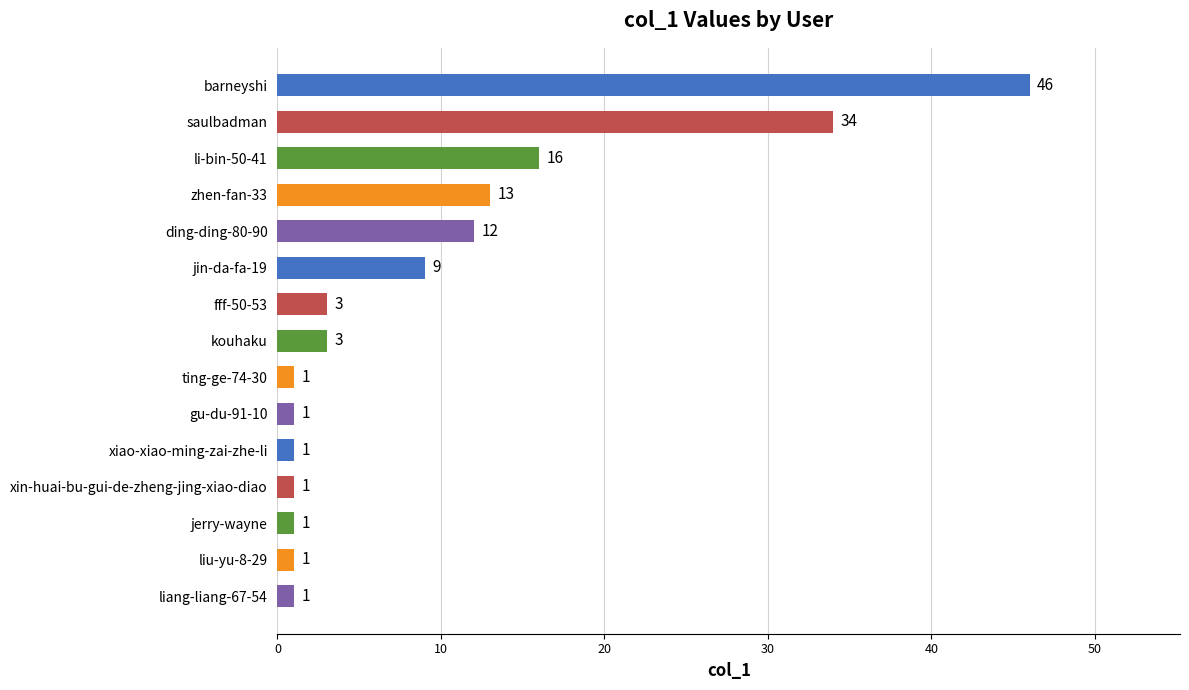

At which label is the value closest to 23?

li-bin-50-41